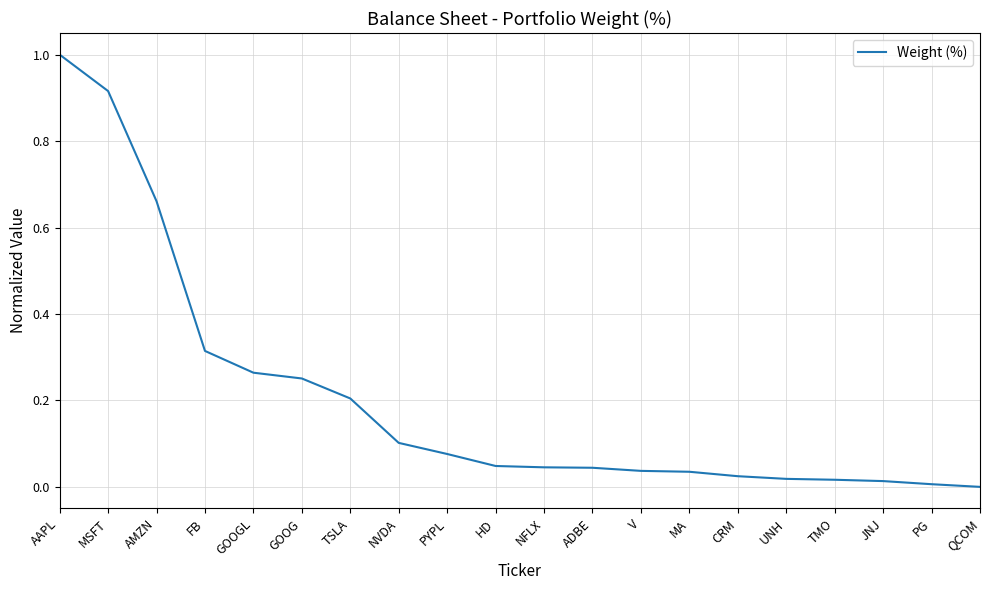

What is the difference between the maximum and minimum values?

1.0